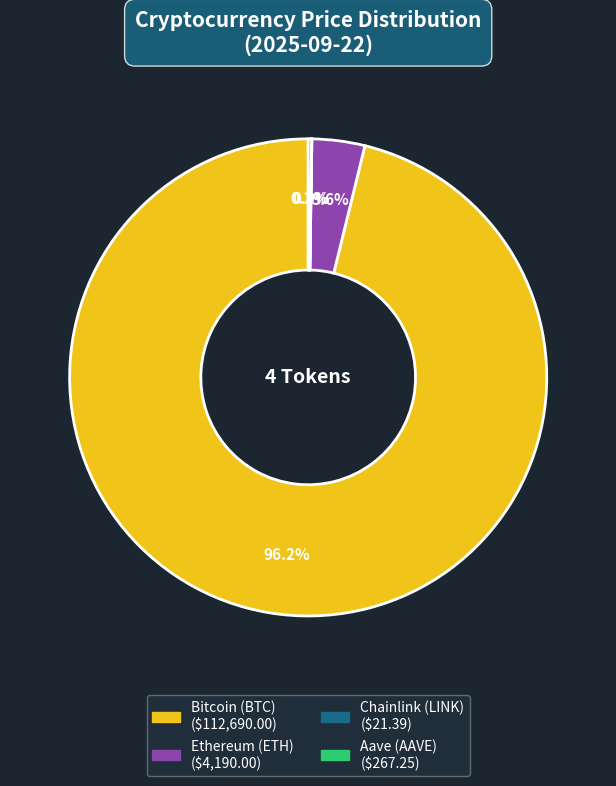

What is the largest slice in the pie chart?

Bitcoin (BTC)